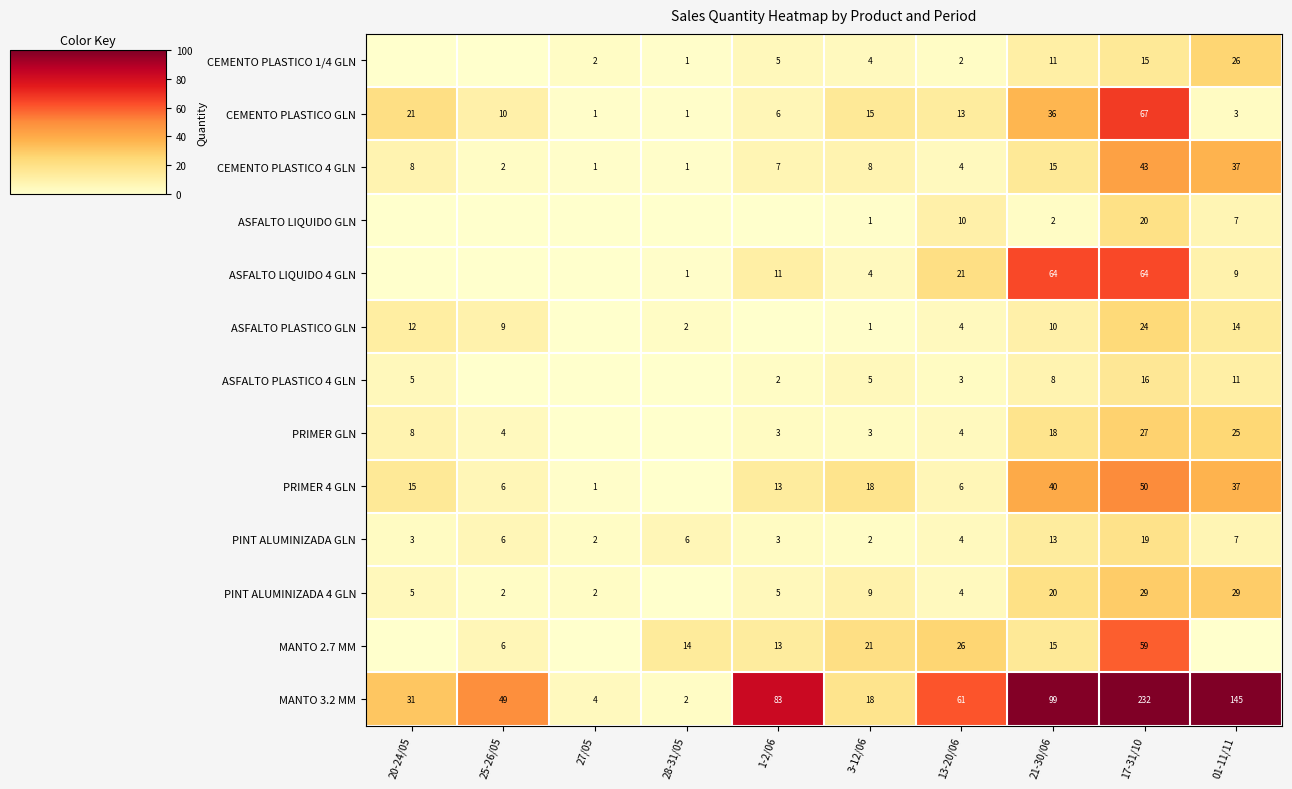

Rank the categories by MANTO 3.2 MM value from highest to lowest.

17-31/10, 01-11/11, 21-30/06, 1-2/06, 13-20/06, 25-26/05, 20-24/05, 3-12/06, 27/05, 28-31/05